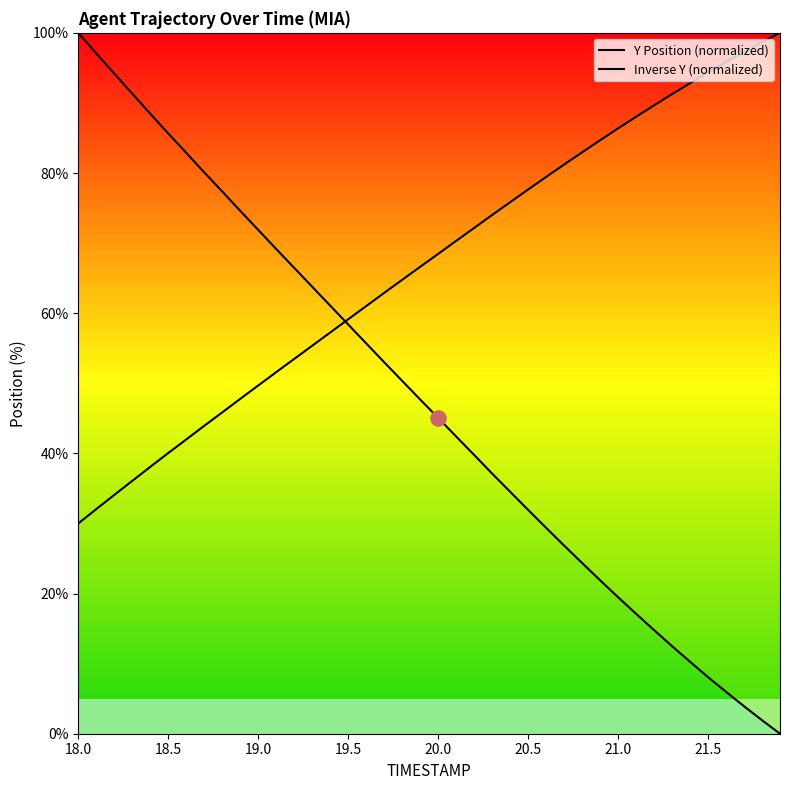

What are all the series names shown in the legend?

Y Position (normalized), Inverse Y (normalized)